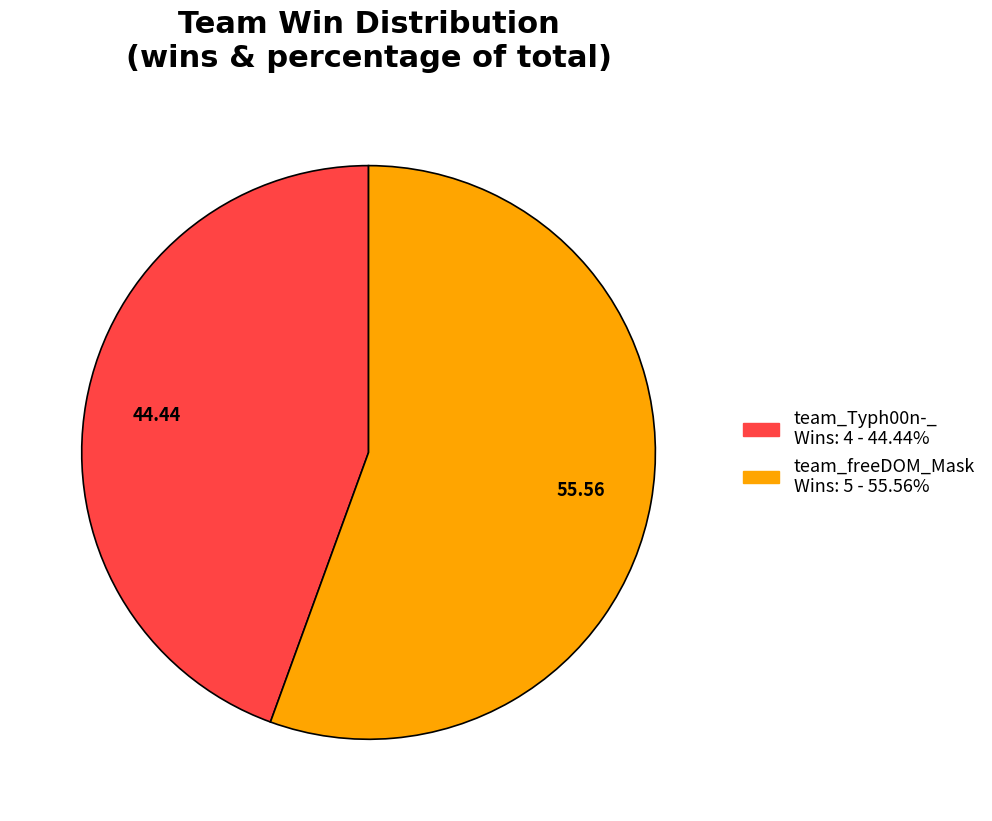

Count the number of slices in the pie.

2